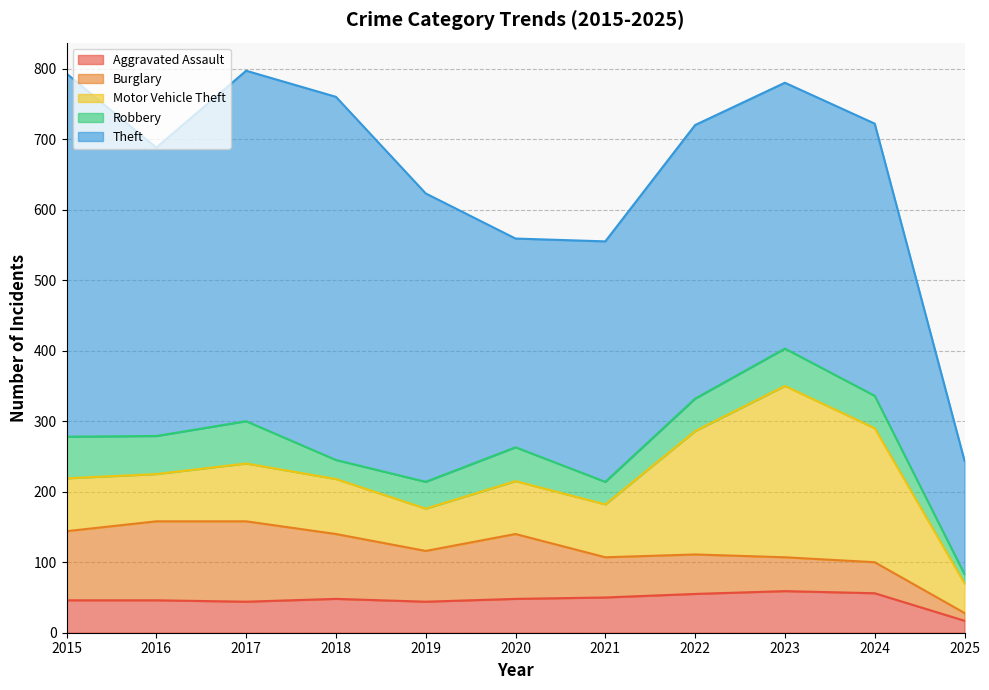

Reading left to right, what are all the values shown in this chart?

Aggravated Assault: 2015=46	2016=46	2017=44	2018=48	2019=44	2020=48	2021=50	2022=55	2023=59	2024=56	2025=17
Burglary: 2015=98	2016=112	2017=114	2018=92	2019=72	2020=92	2021=57	2022=56	2023=48	2024=44	2025=11
Motor Vehicle Theft: 2015=75	2016=67	2017=82	2018=78	2019=60	2020=75	2021=75	2022=175	2023=243	2024=190	2025=42
Robbery: 2015=59	2016=54	2017=60	2018=27	2019=38	2020=48	2021=32	2022=46	2023=53	2024=46	2025=13
Theft: 2015=515	2016=409	2017=497	2018=515	2019=409	2020=296	2021=341	2022=388	2023=377	2024=386	2025=161